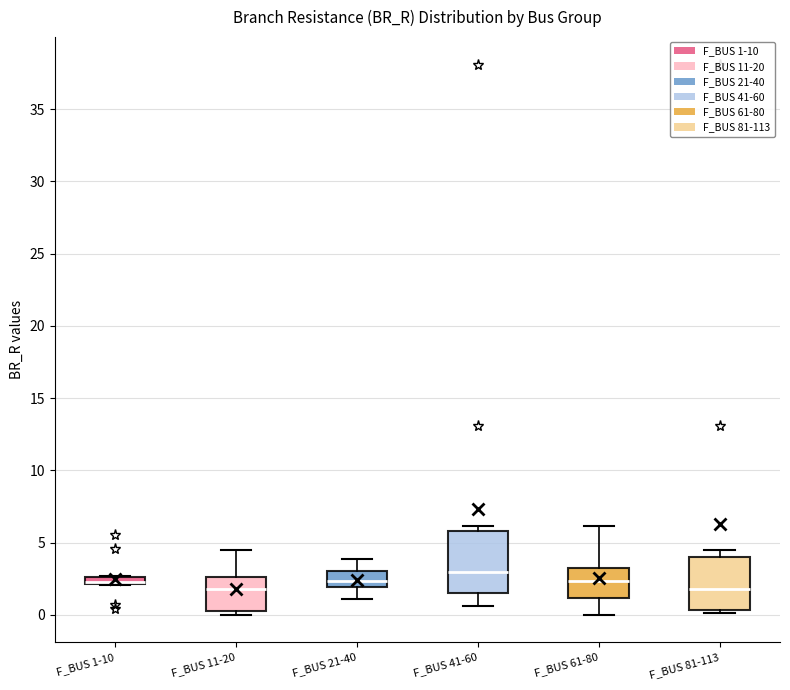

Which box is the tallest, from its lower edge to its upper edge?

F_BUS 41-60